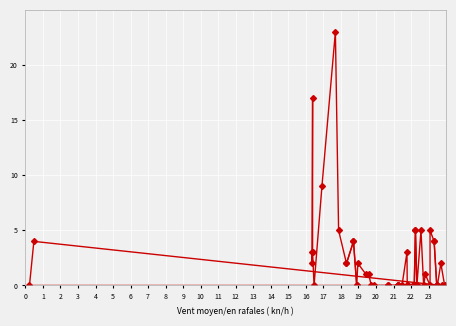

How many interior local valleys (lower than both neighbors) does the data have?

3